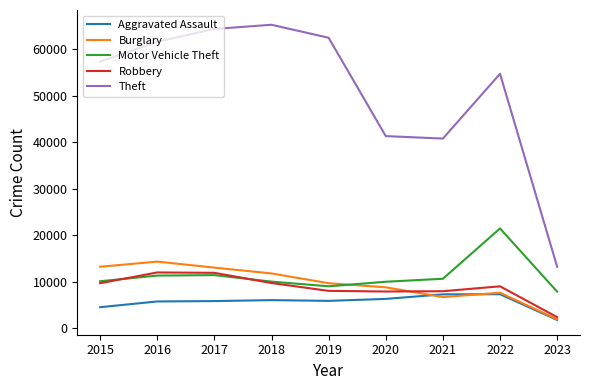

What is the lowest value of the Theft series?

13187